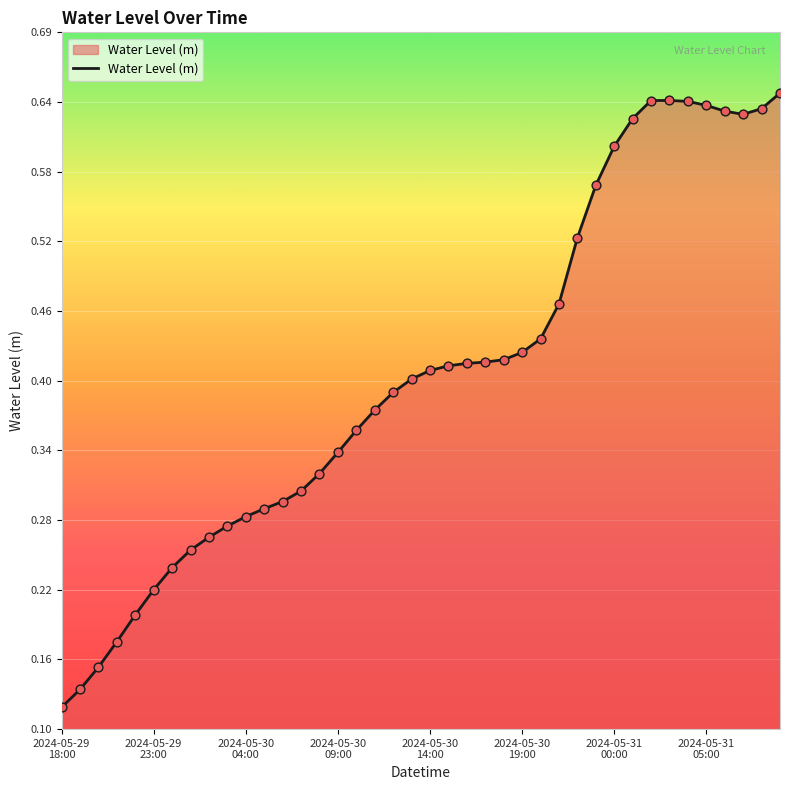

How many lines are shown in the chart?

1